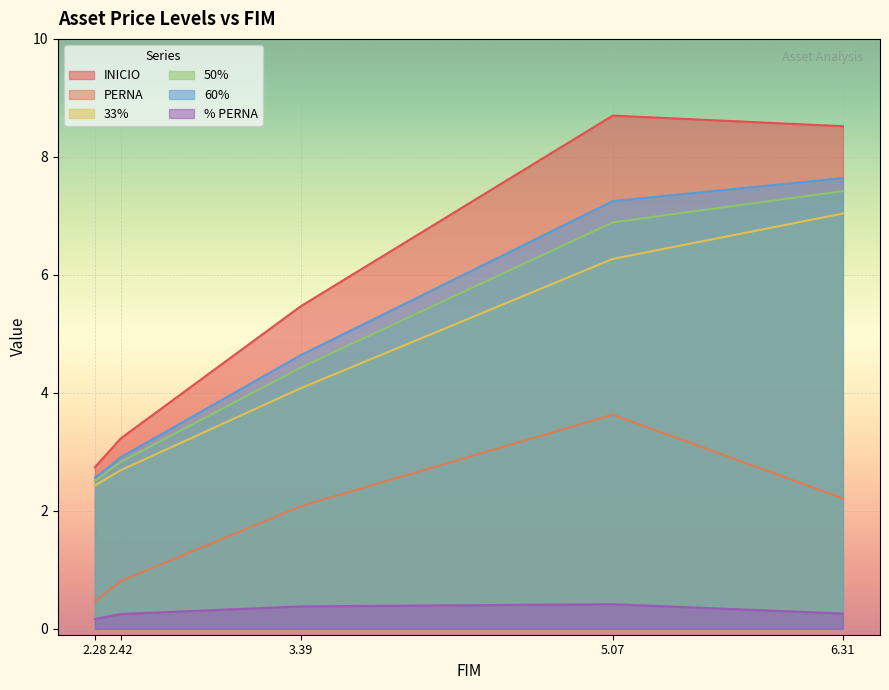

The PERNA series shows 2.1 at 3.39. True or false?

True